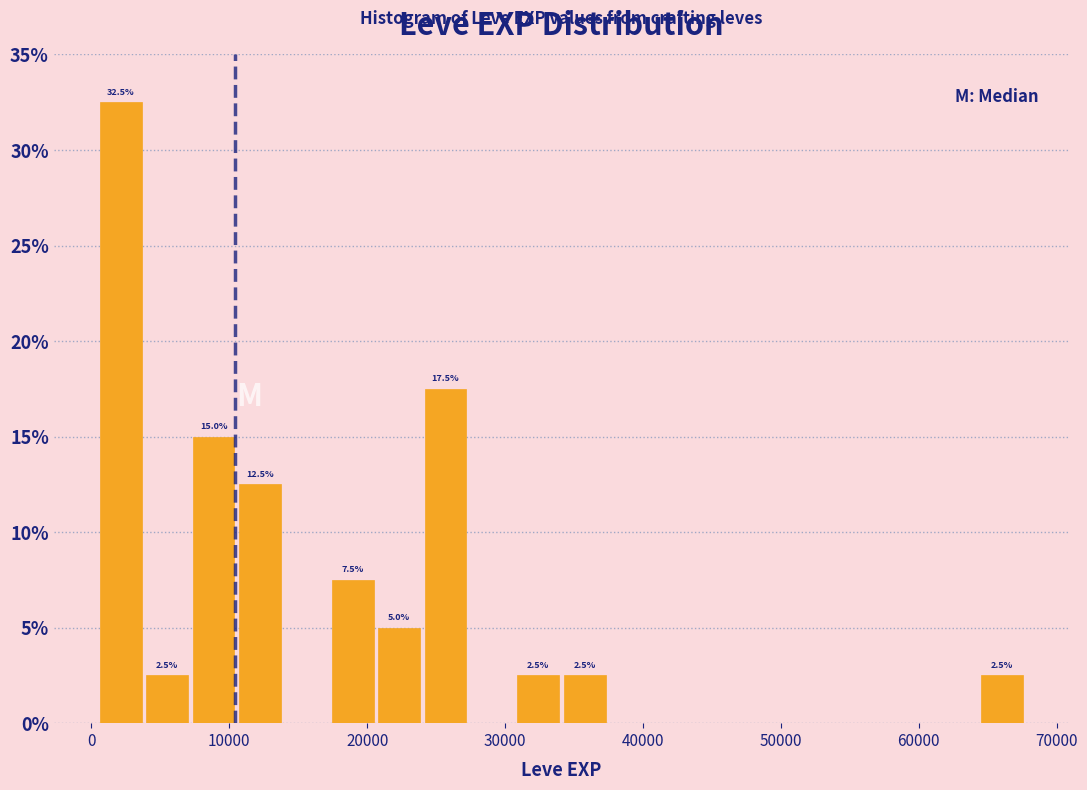

Read against the x-axis, roughly where is the centre of the tallest bar?

2000